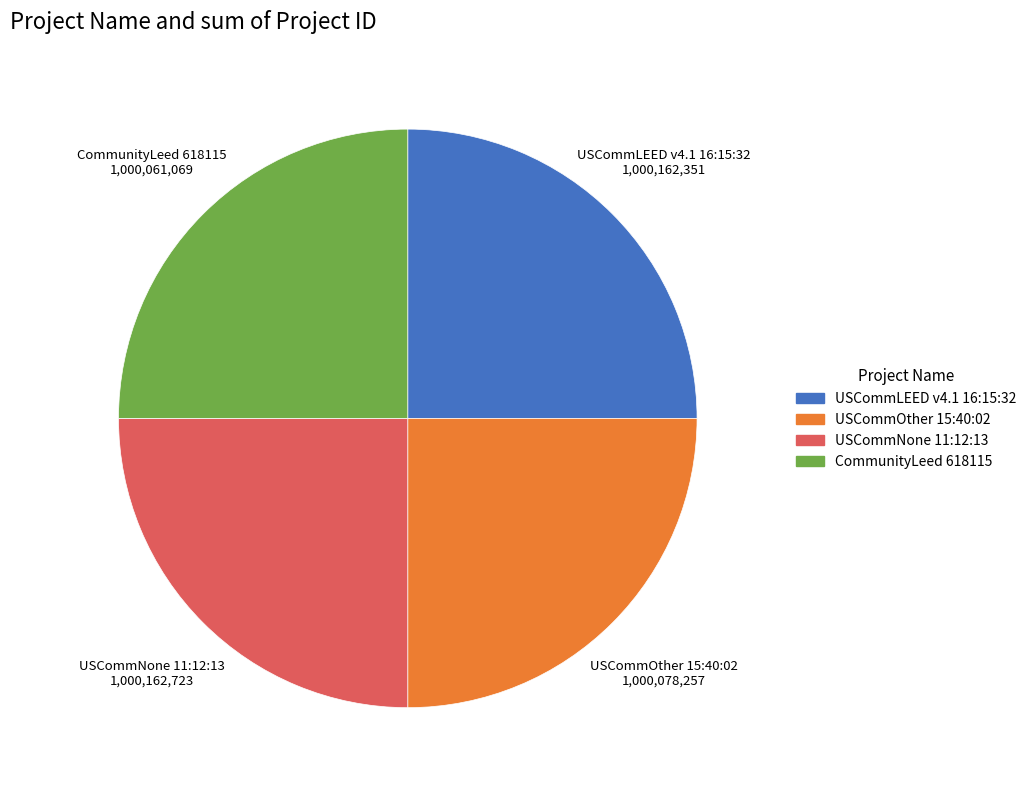

Is there a majority slice in this chart?

No